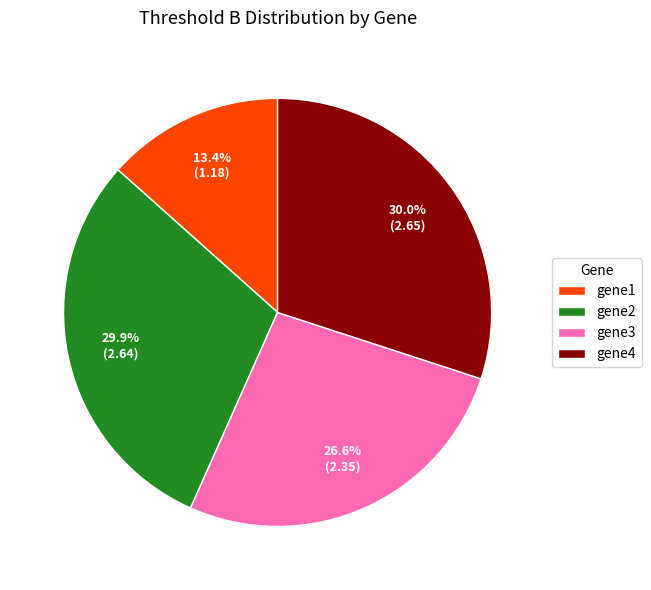

True or false: gene3 accounts for 18% of the total.

False